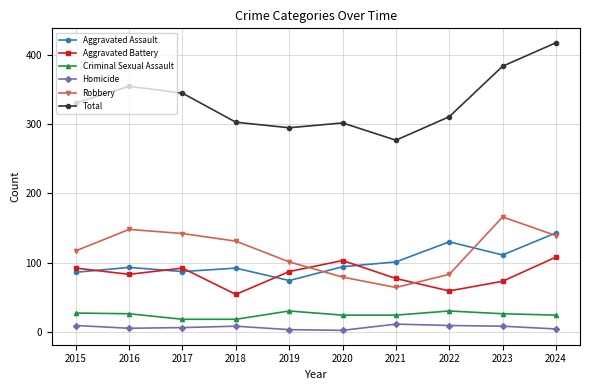

What is the difference between the maximum and minimum values in the Aggravated Assault series?

69